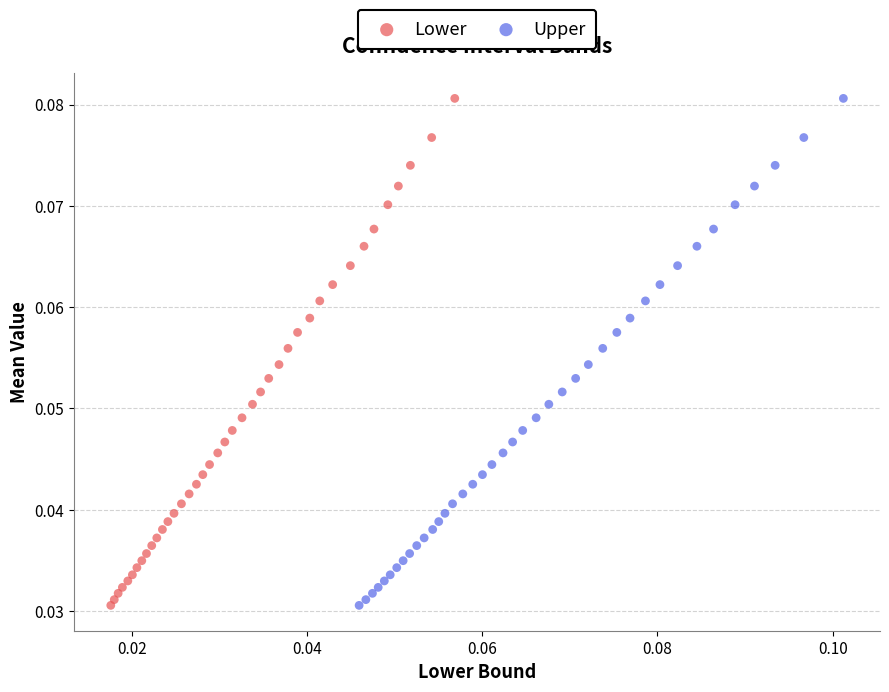

What are all the series names shown in the legend?

Lower, Upper